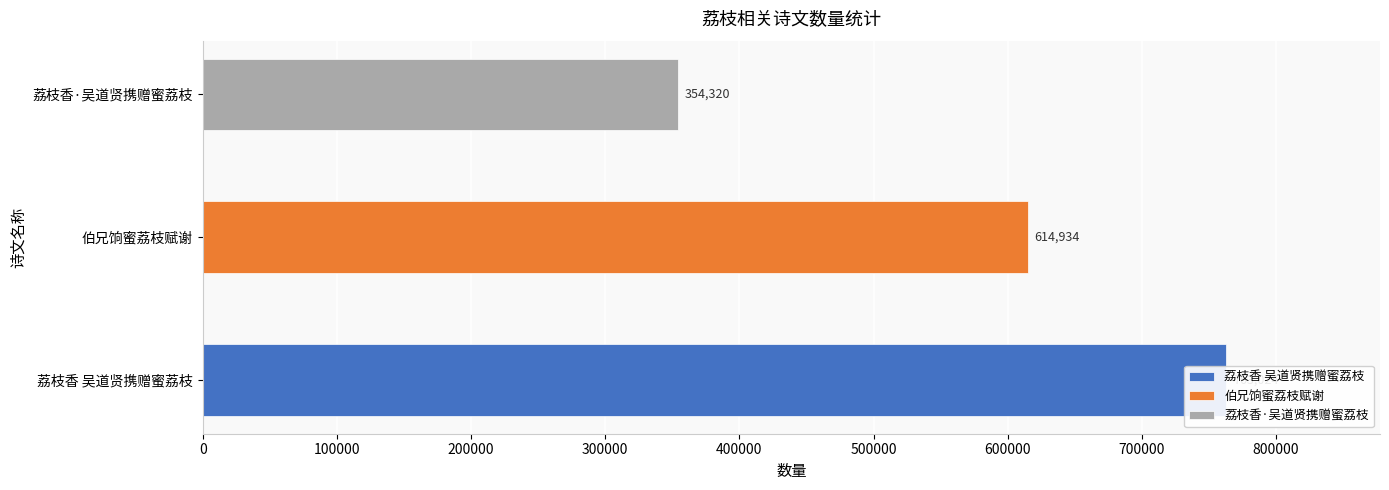

What is the greatest value displayed?

763024